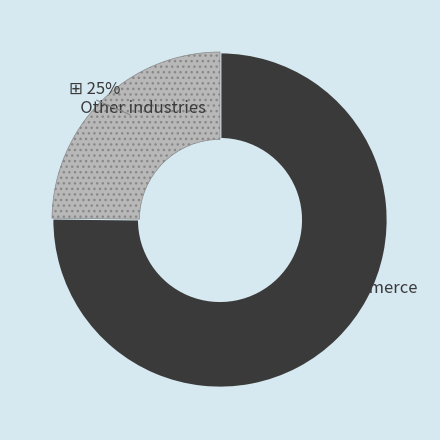

To the nearest percent, what is the difference between the largest and smallest slice percentages?

50%